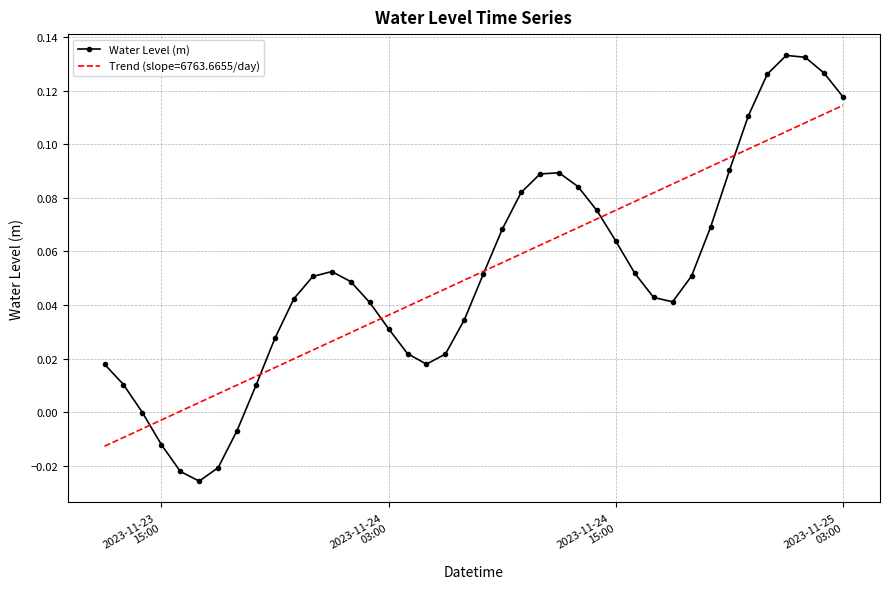

Which series has the largest range (max minus min)?

Water Level (m)